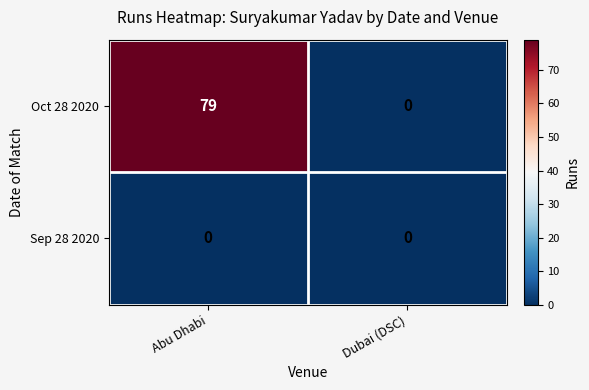

What is the difference between the Oct 28 2020 values at Abu Dhabi and Dubai (DSC)?

79